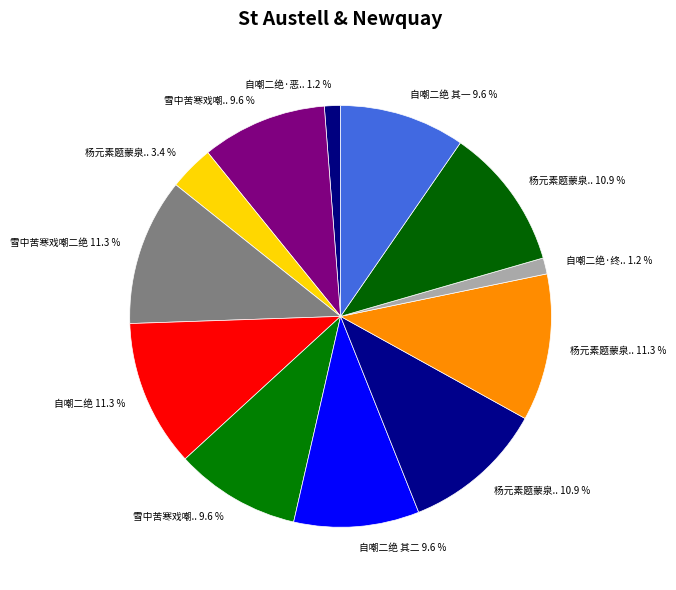

Count the number of slices in the pie.

12